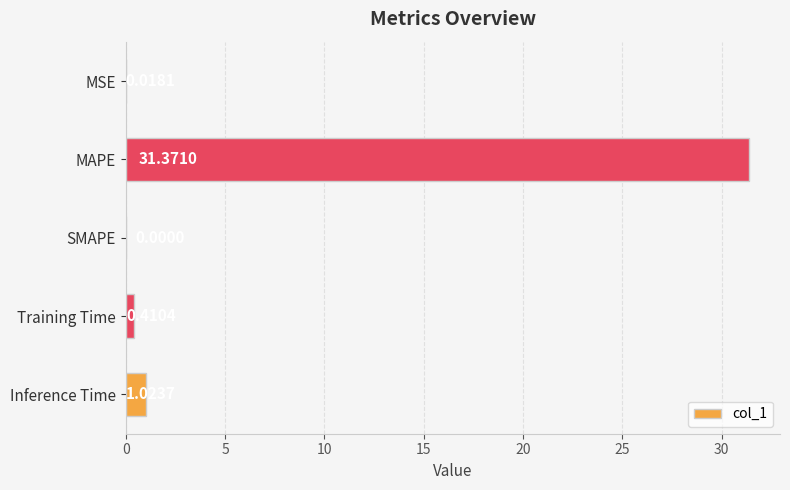

Are the bars grouped side by side (vs. stacked)?

No